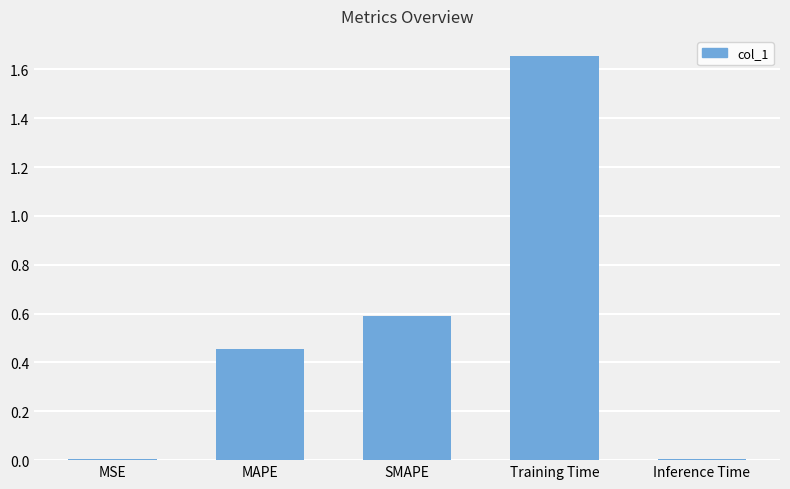

What is the change in value from SMAPE to Inference Time?

-0.6